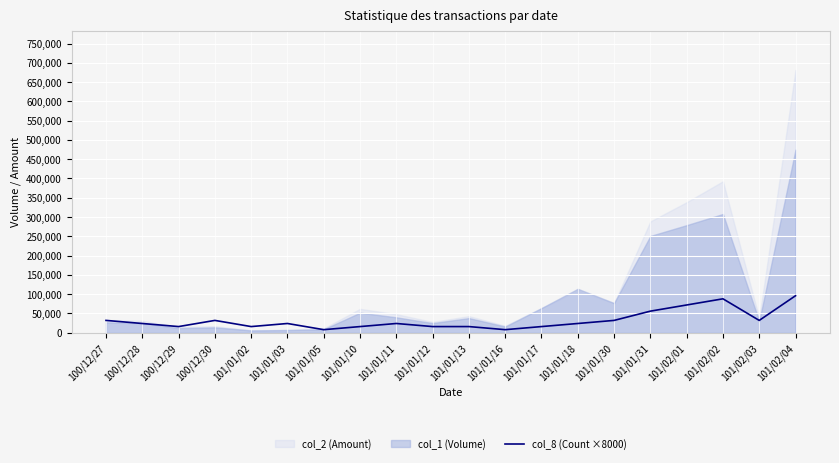

What position from the left is 101/01/03?

6